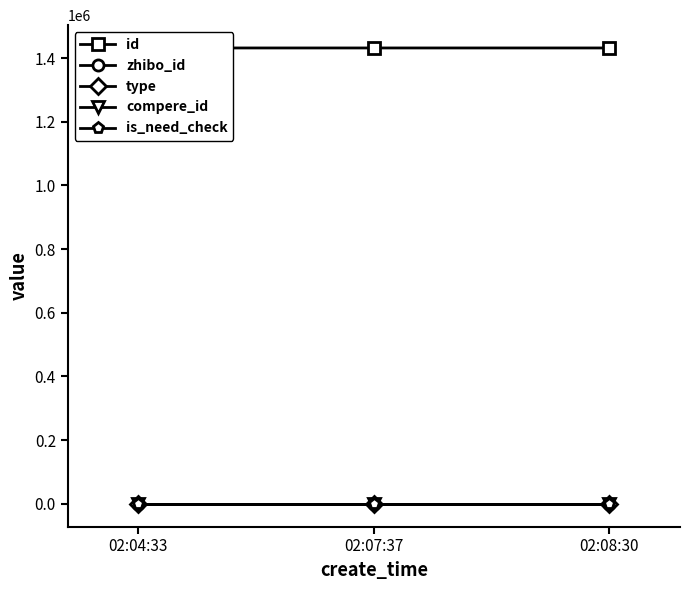

List the labels in order of type value, largest first.

02:04:33, 02:07:37, 02:08:30